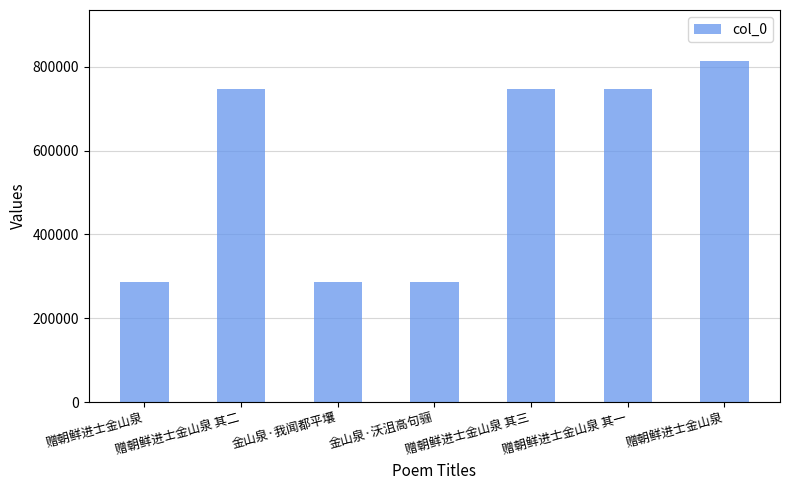

Reading right to left, what are all the values shown in this chart?

813625	746492	746494	286539	286529	746493	286538